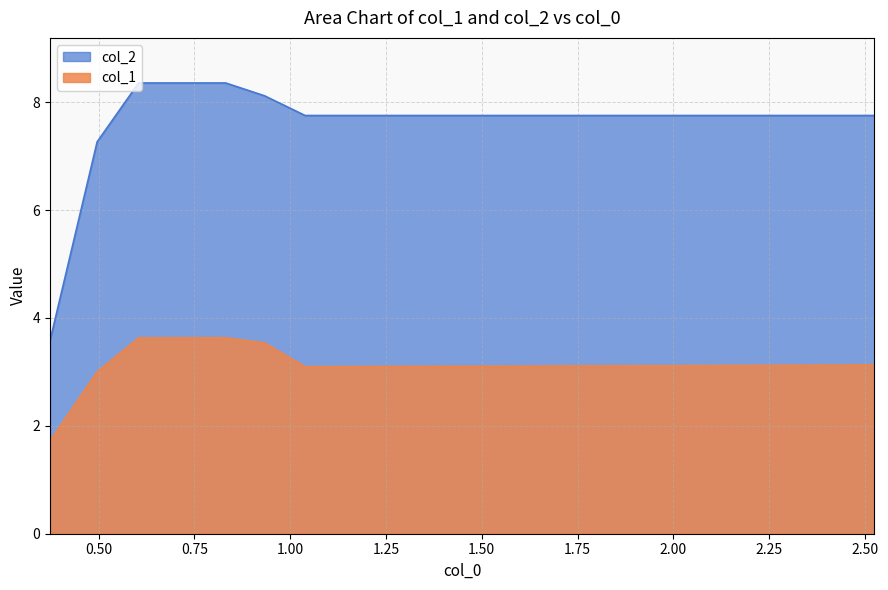

True or false: col_1 and col_2 intersect in this chart.

False